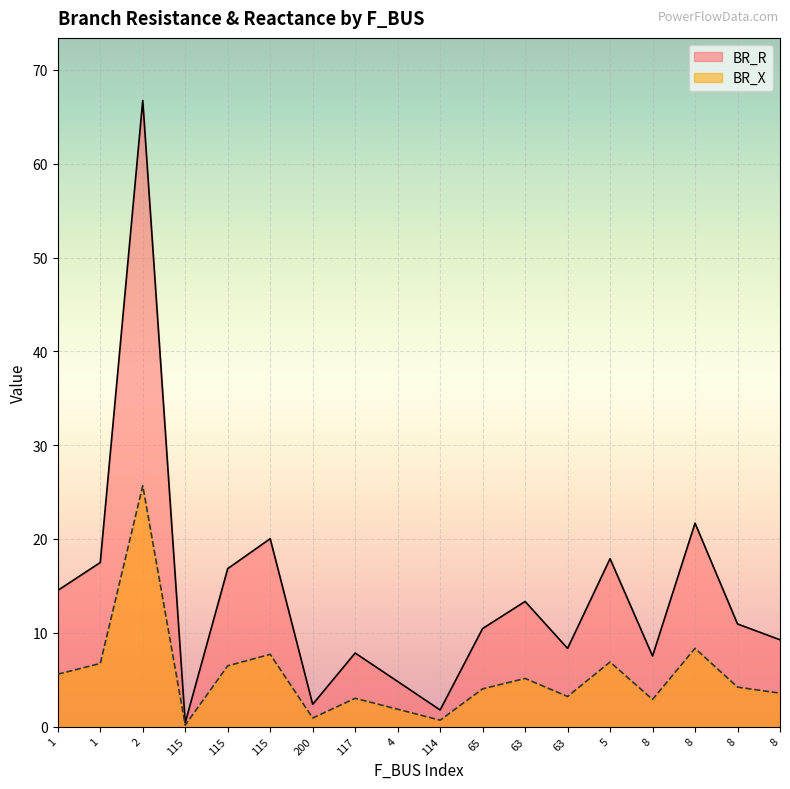

What is the greatest value displayed?

66.7